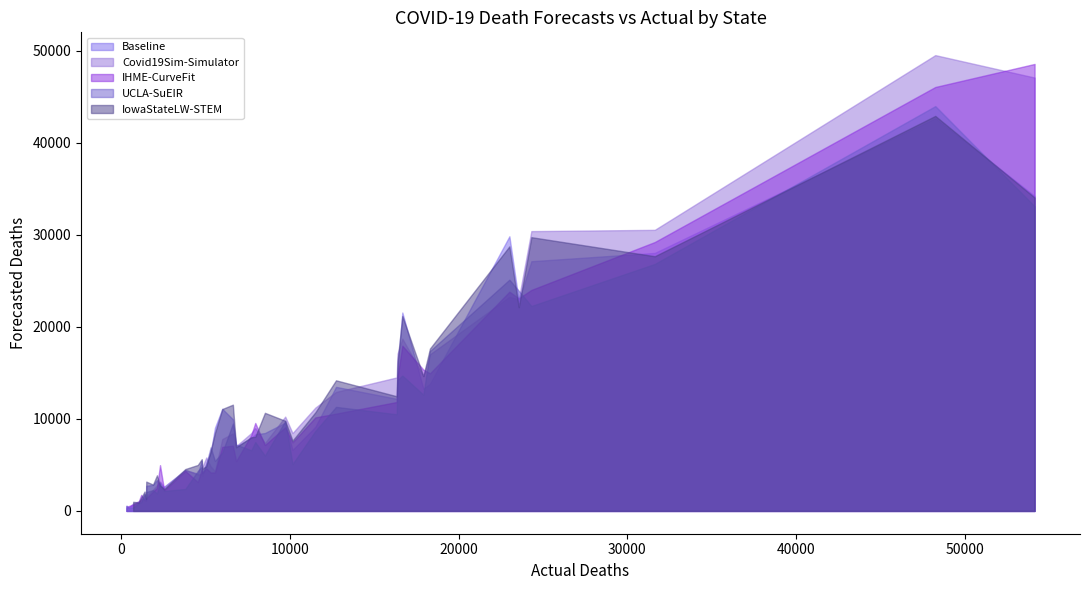

How many interior local peaks (higher than both neighbors) does the data have?

13